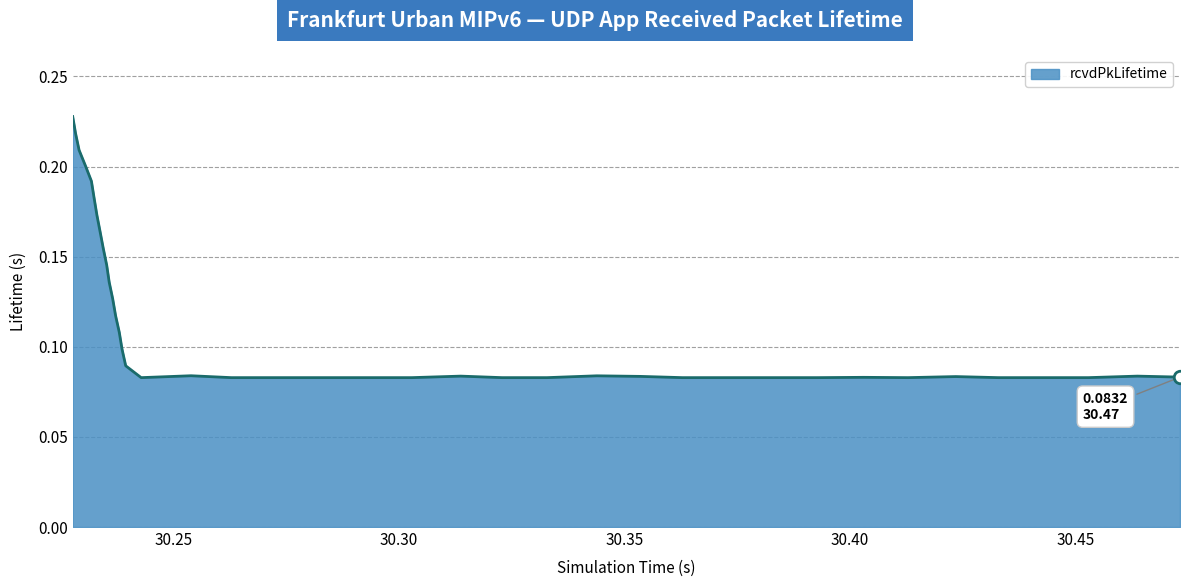

How many lines are shown in the chart?

1